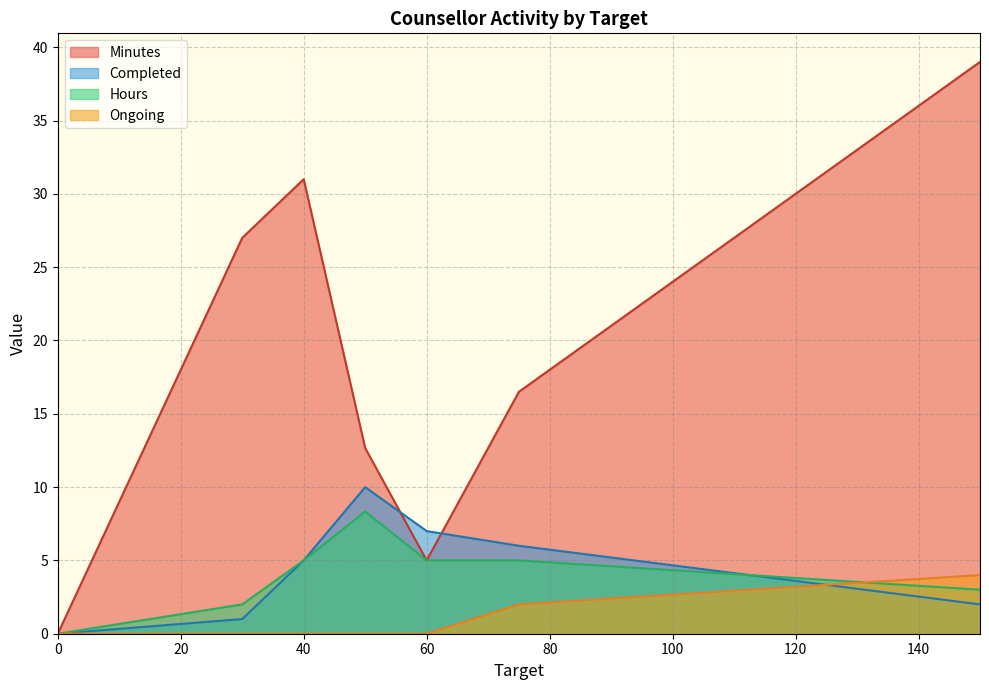

What is the total value across all series at 150?

48